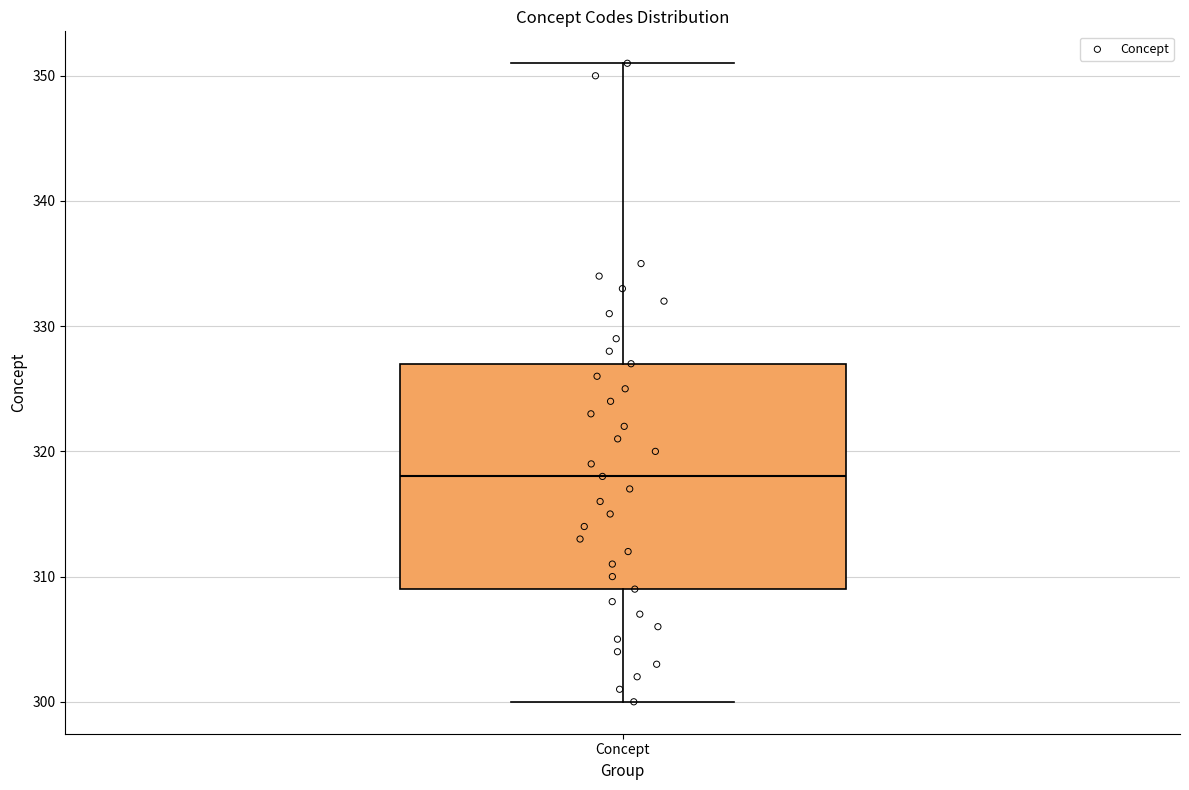

Where does the upper whisker of the box for Concept end on the y-axis? The values are not printed on the chart, so give them approximately, as read against the axis.

351